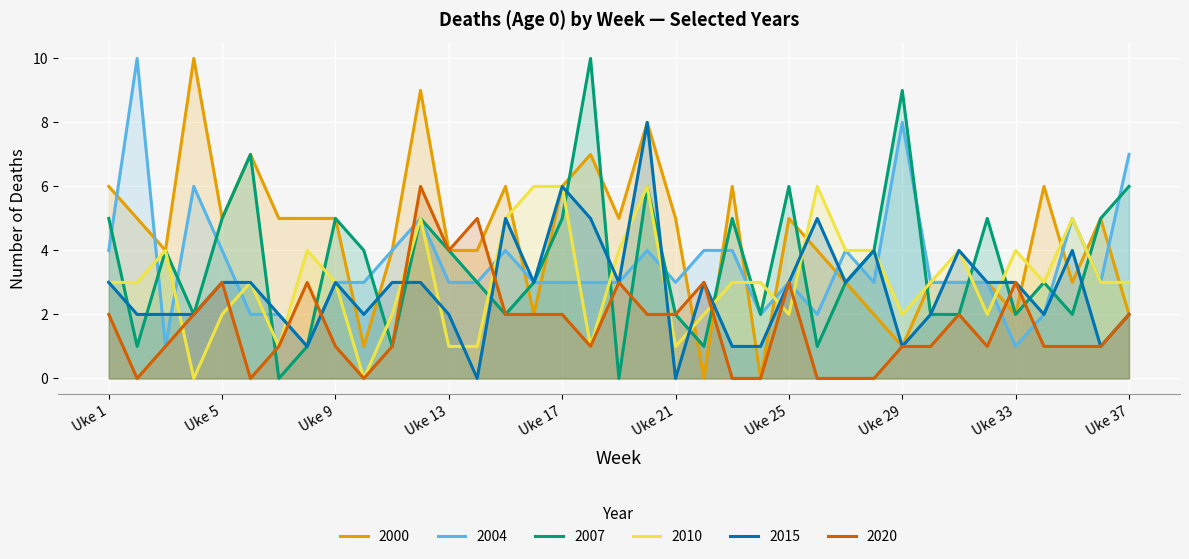

At how many categories does at least one series exceed 7?

6